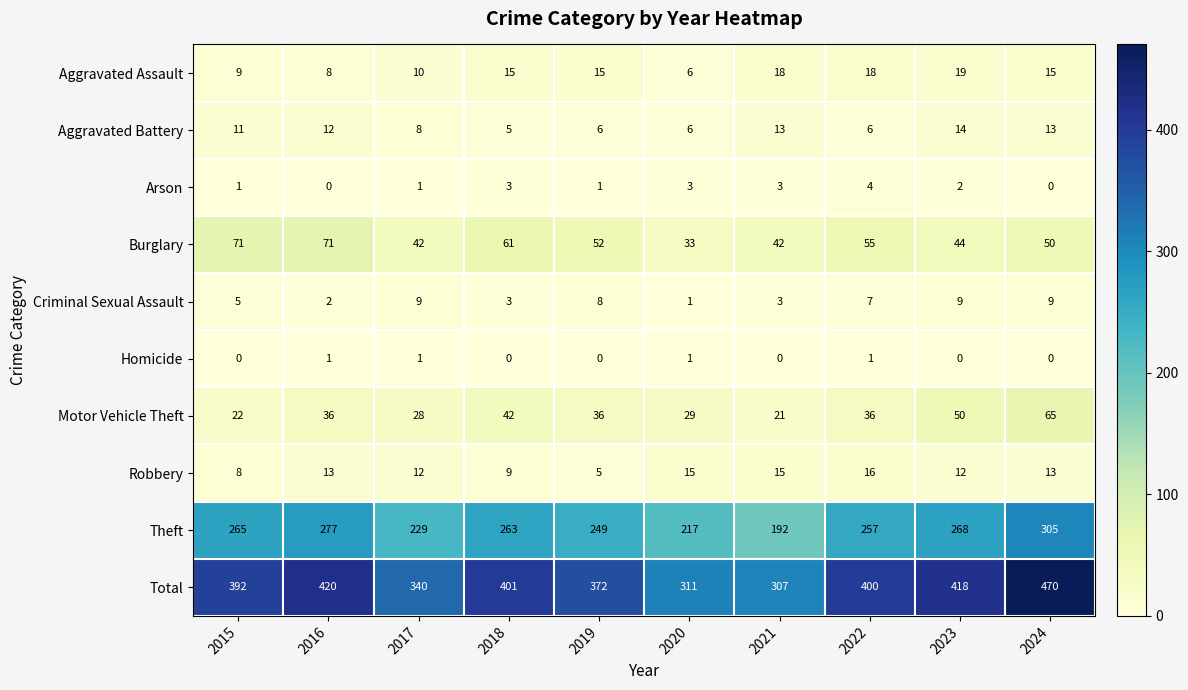

What is the difference between the highest and lowest values at 2016?

420